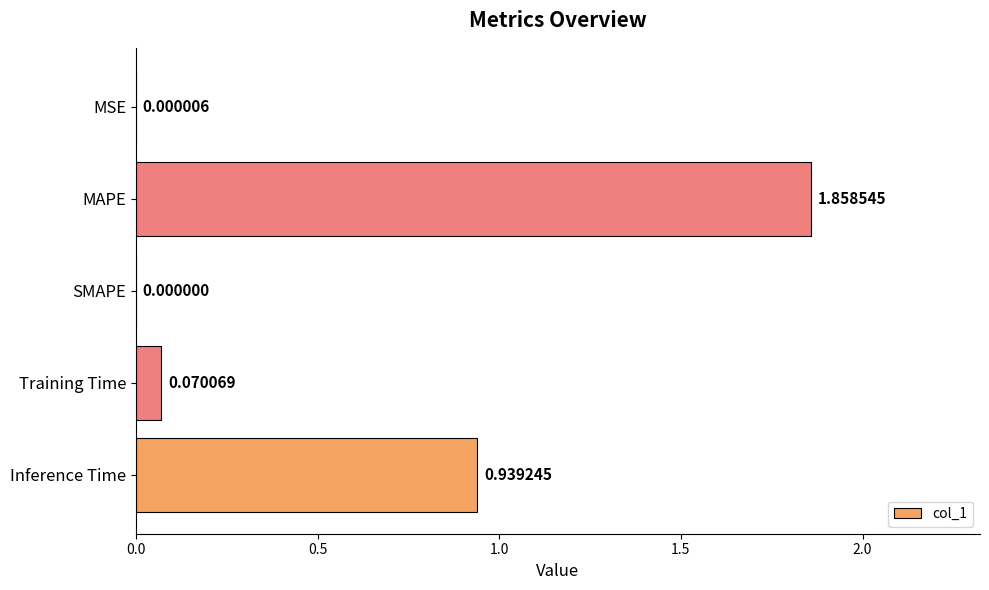

How many data points are above 0?

4